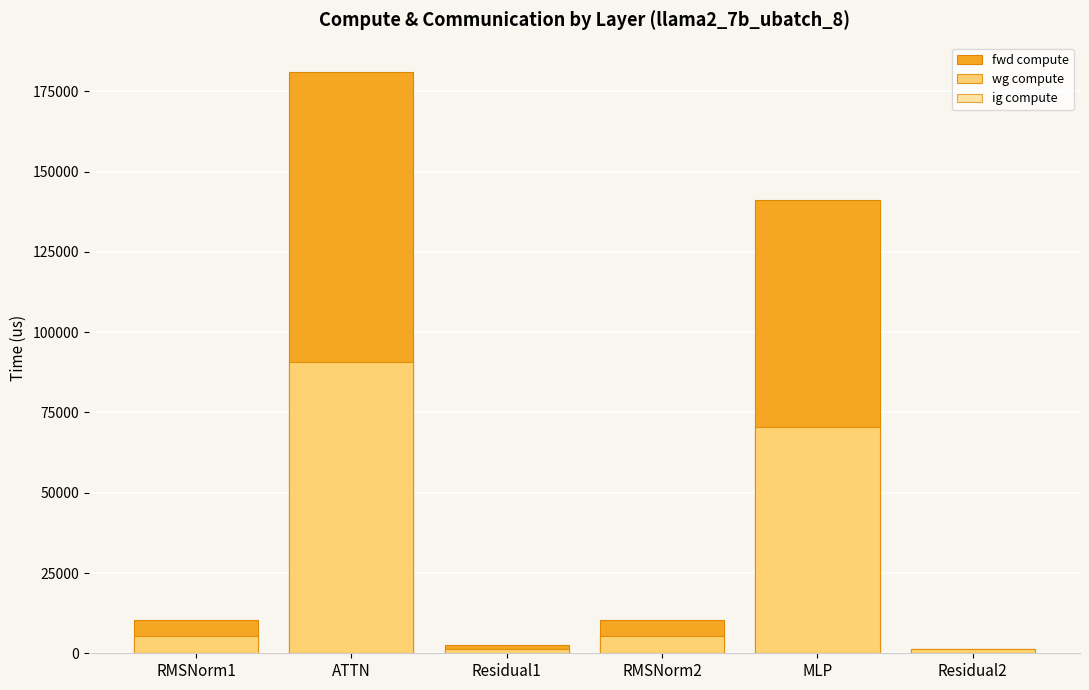

What is the total value across all series at RMSNorm1?

20948.0